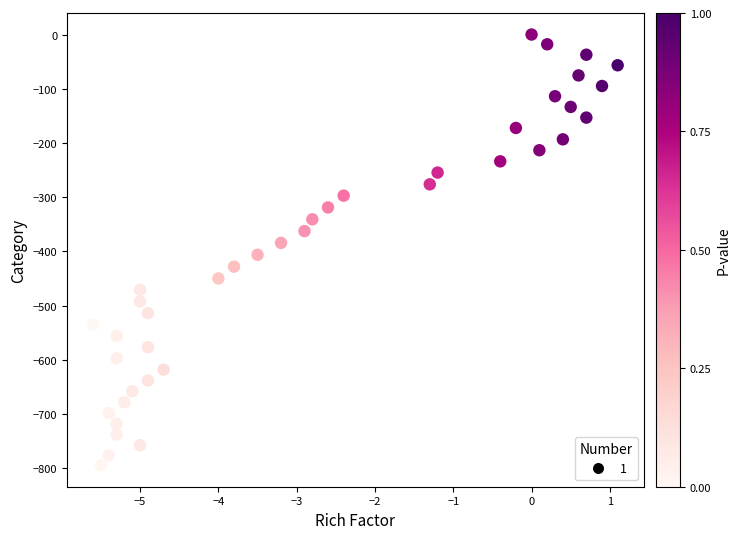

What is the range of X values (max minus min)?

6.7